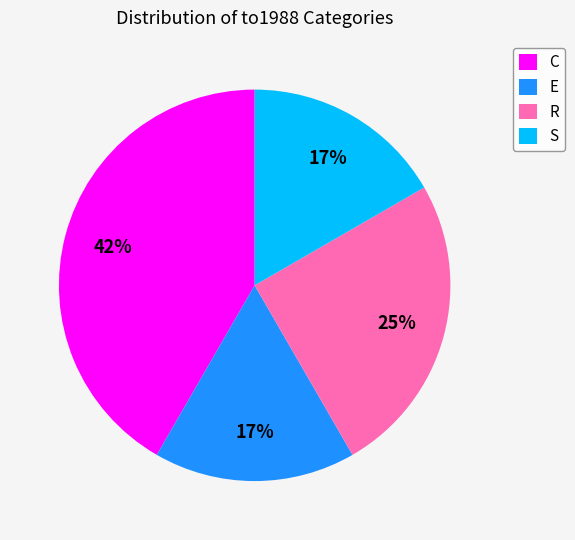

To the nearest percent, what is the difference between the largest and smallest slice percentages?

25%